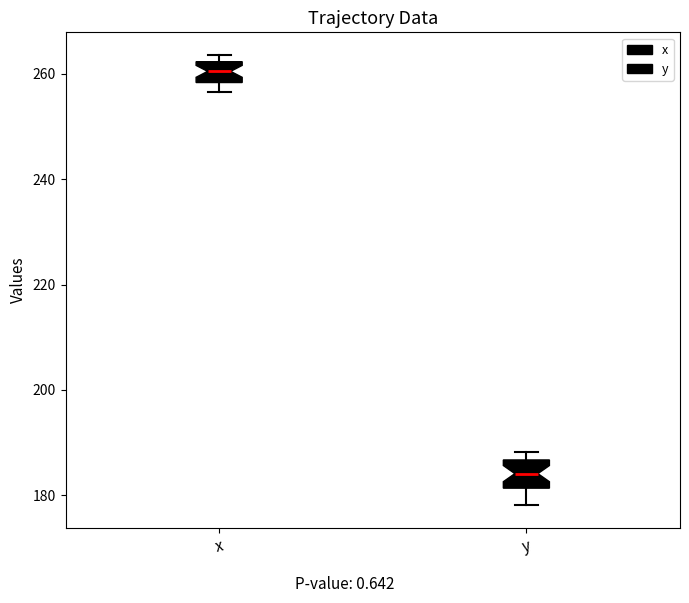

Reading left to right, transcribe this box plot: for each box, give where its median line is, the range the box spans, and where its two whiskers end, as read against the y-axis. The values are not printed on the chart, so give them approximately, as read against the axis.

x: median 260, box 258 to 262, whiskers 256 to 264
y: median 184, box 182 to 186, whiskers 178 to 188